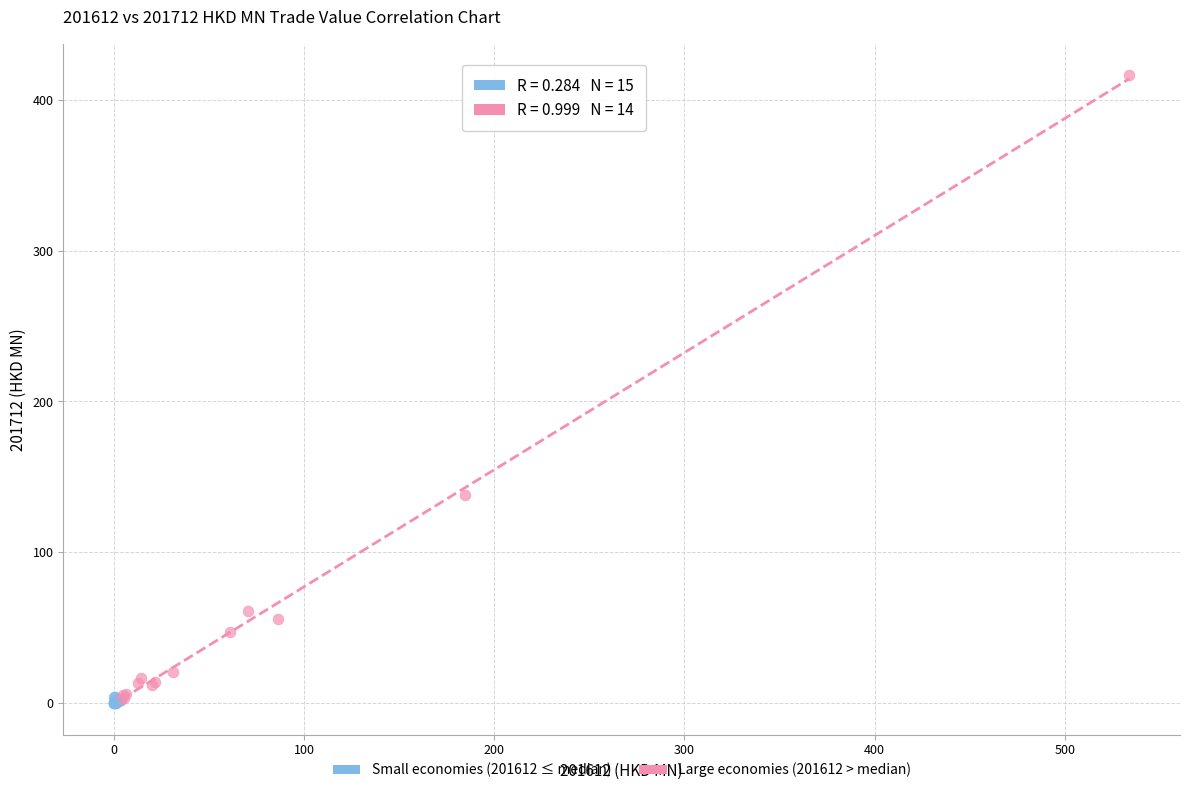

Which series has the largest Y range (max minus min)?

Large economies (201612 > median)